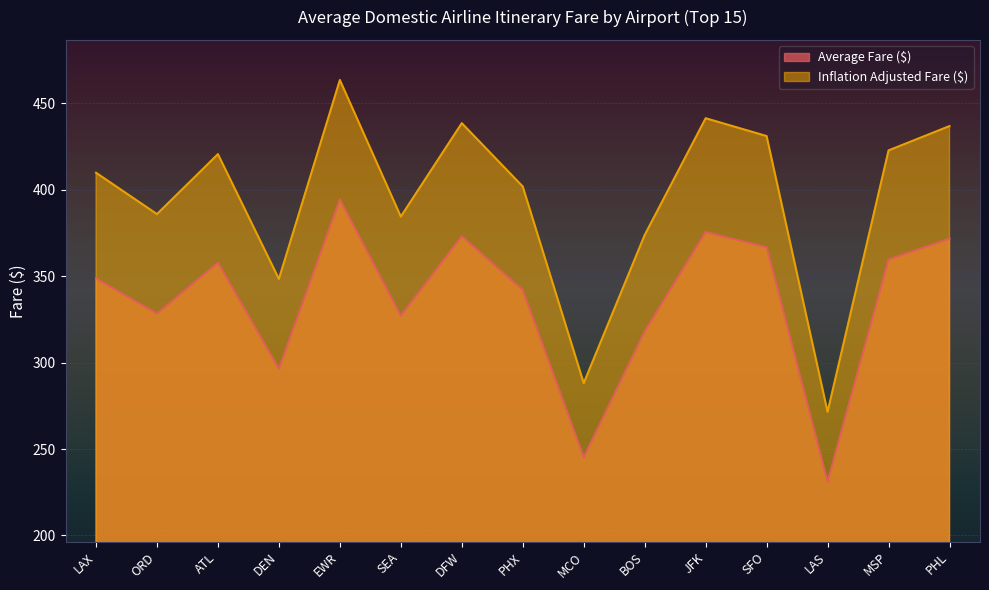

How many interior local peaks does the Inflation Adjusted Fare ($) series have?

4